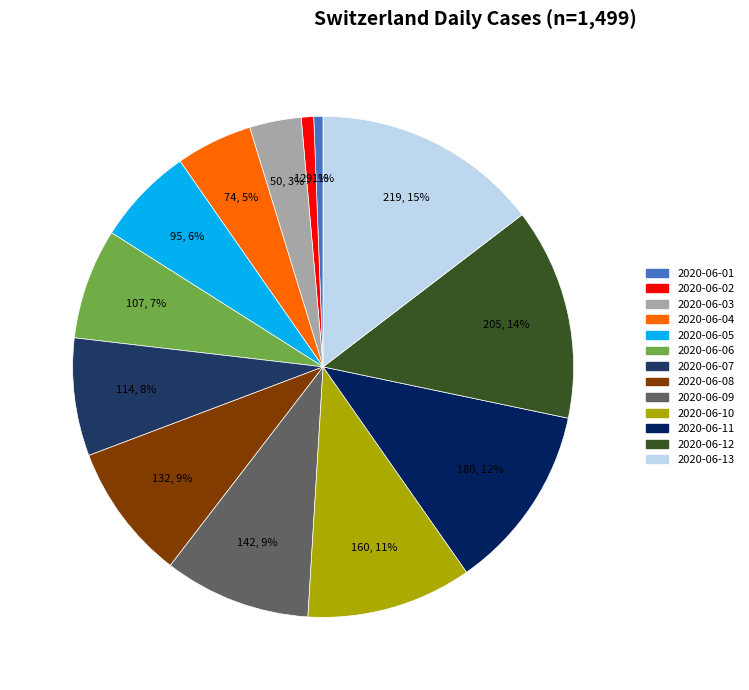

To the nearest percent, what percentage of the pie is 2020-06-10?

11%